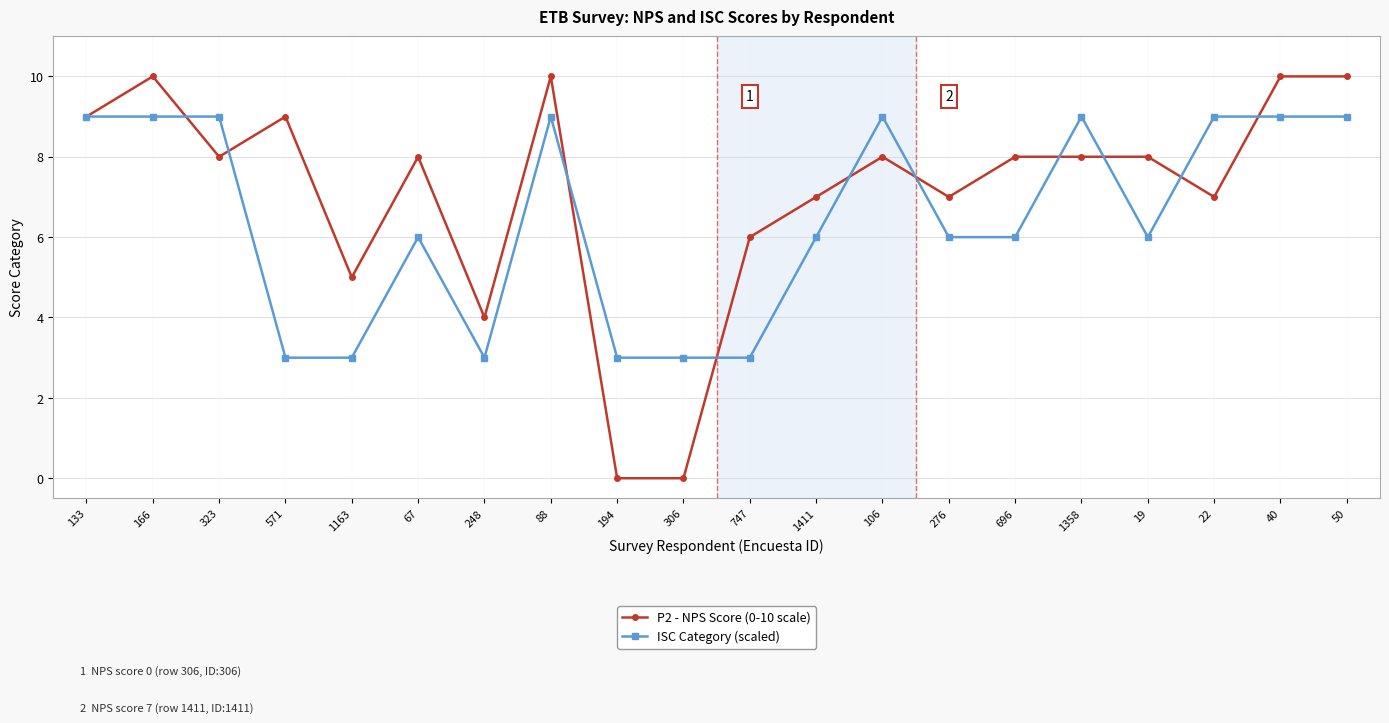

Rank the series at 88 from lowest to highest value.

ISC Category (scaled), P2 - NPS Score (0-10 scale)